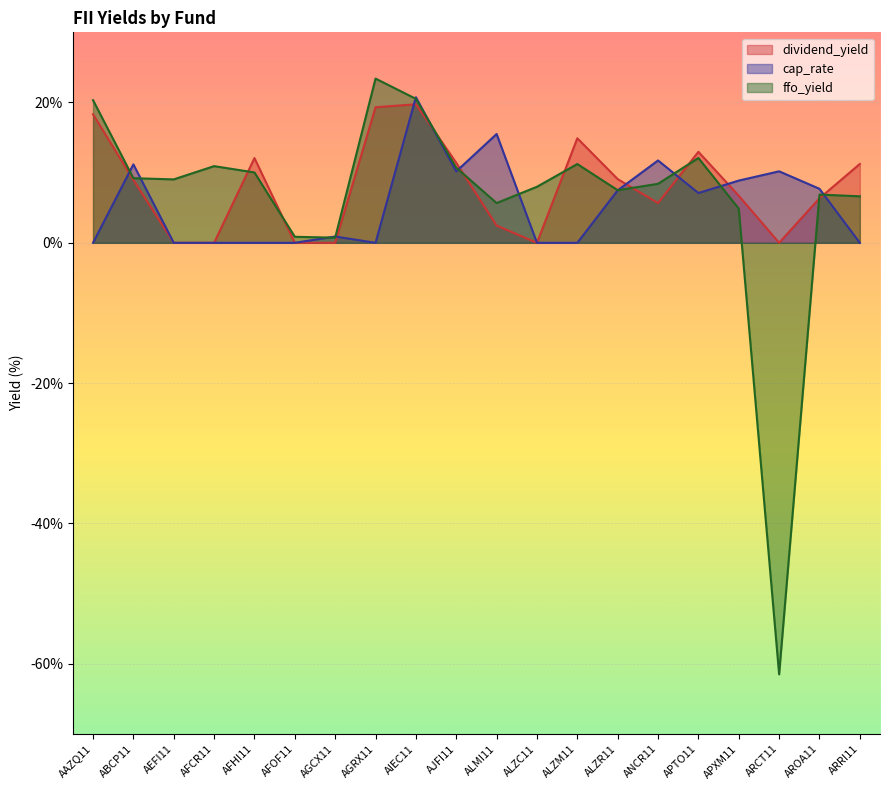

What are all the series names shown in the legend?

dividend_yield, cap_rate, ffo_yield